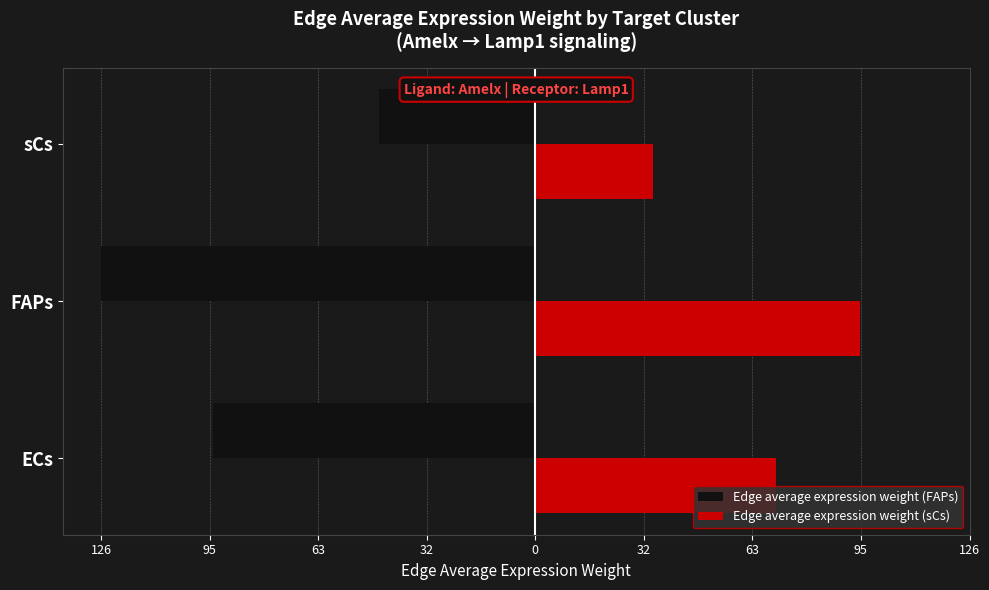

What are all the series names shown in the legend?

Edge average expression weight (FAPs), Edge average expression weight (sCs)